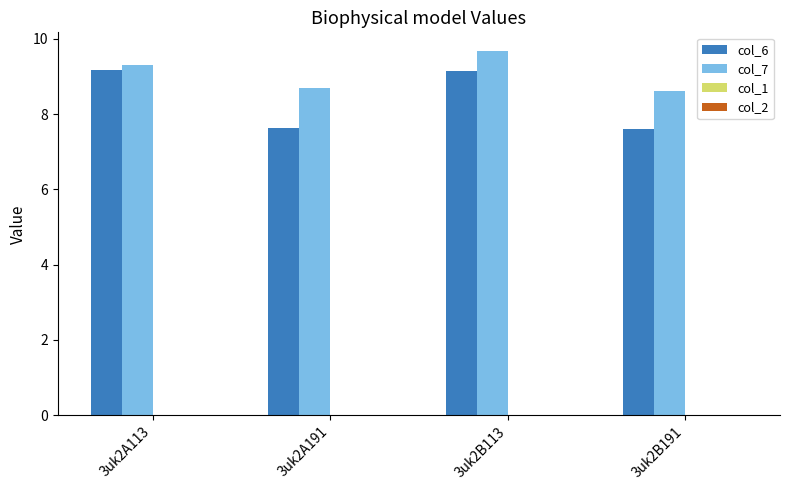

Which series has the largest total across all categories?

col_7